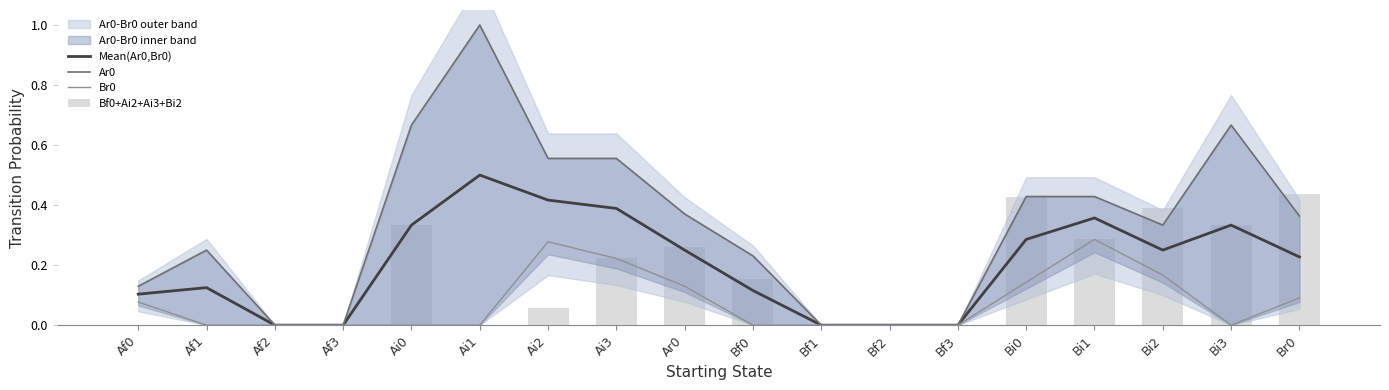

Reading left to right, what are all the values shown in this chart?

Mean(Ar0,Br0): Af0=0.1	Af1=0.1	Af2=0.0	Af3=0.0	Ai0=0.3	Ai1=0.5	Ai2=0.4	Ai3=0.4	Ar0=0.2	Bf0=0.1	Bf1=0.0	Bf2=0.0	Bf3=0.0	Bi0=0.3	Bi1=0.4	Bi2=0.2	Bi3=0.3	Br0=0.2
Ar0: Af0=0.1	Af1=0.2	Af2=0.0	Af3=0.0	Ai0=0.7	Ai1=1.0	Ai2=0.6	Ai3=0.6	Ar0=0.4	Bf0=0.2	Bf1=0.0	Bf2=0.0	Bf3=0.0	Bi0=0.4	Bi1=0.4	Bi2=0.3	Bi3=0.7	Br0=0.4
Br0: Af0=0.1	Af1=0.0	Af2=0.0	Af3=0.0	Ai0=0.0	Ai1=0.0	Ai2=0.3	Ai3=0.2	Ar0=0.1	Bf0=0.0	Bf1=0.0	Bf2=0.0	Bf3=0.0	Bi0=0.1	Bi1=0.3	Bi2=0.2	Bi3=0.0	Br0=0.1
Bf0+Ai2+Ai3+Bi2: Af0=0.0	Af1=0.0	Af2=0.0	Af3=0.0	Ai0=0.3	Ai1=0.0	Ai2=0.1	Ai3=0.2	Ar0=0.3	Bf0=0.2	Bf1=0.0	Bf2=0.0	Bf3=0.0	Bi0=0.4	Bi1=0.3	Bi2=0.4	Bi3=0.3	Br0=0.4